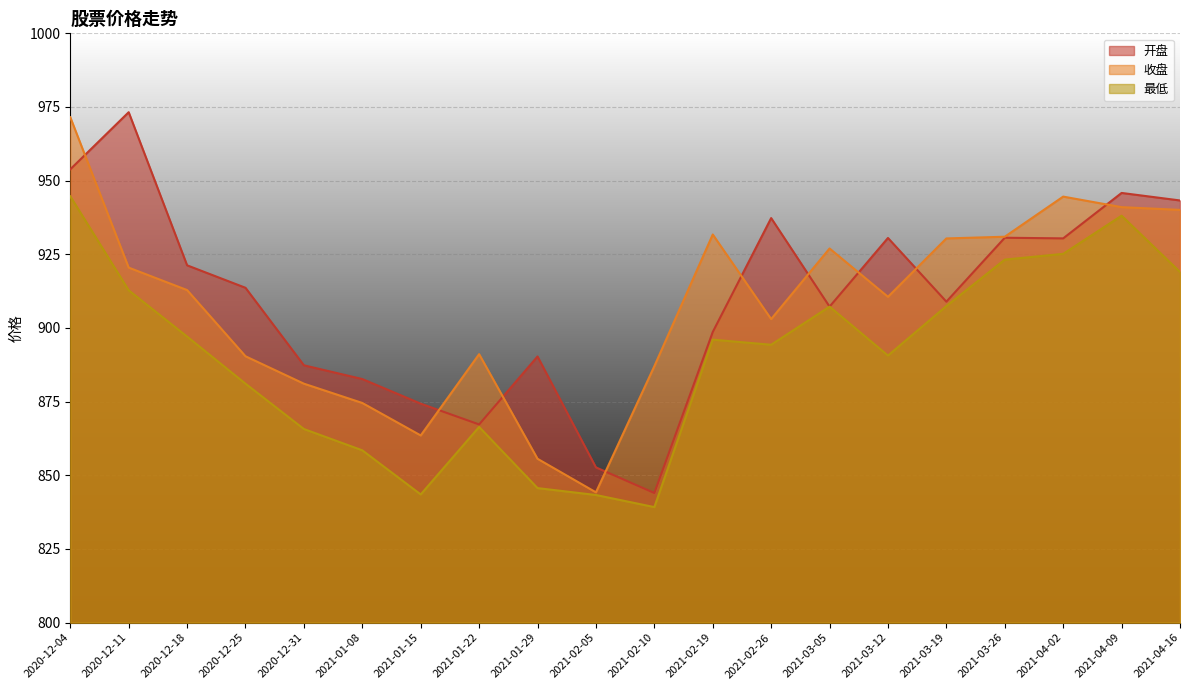

At which category does the chart reach its minimum across all series?

2021-02-10